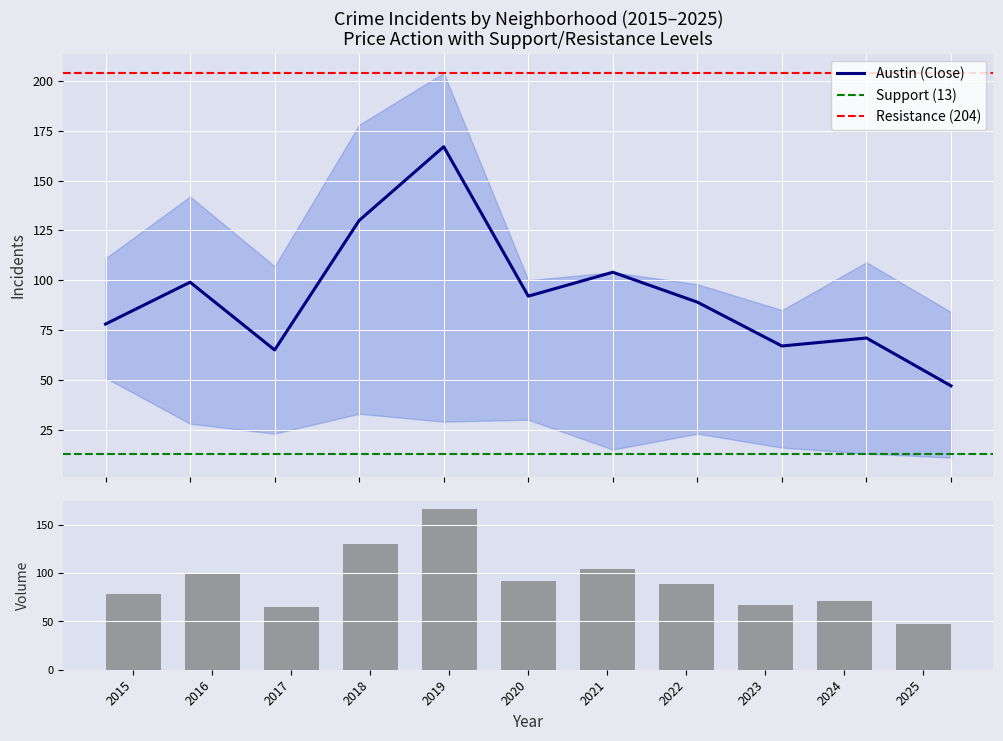

What is the highest value of the Austin (Close) series?

167